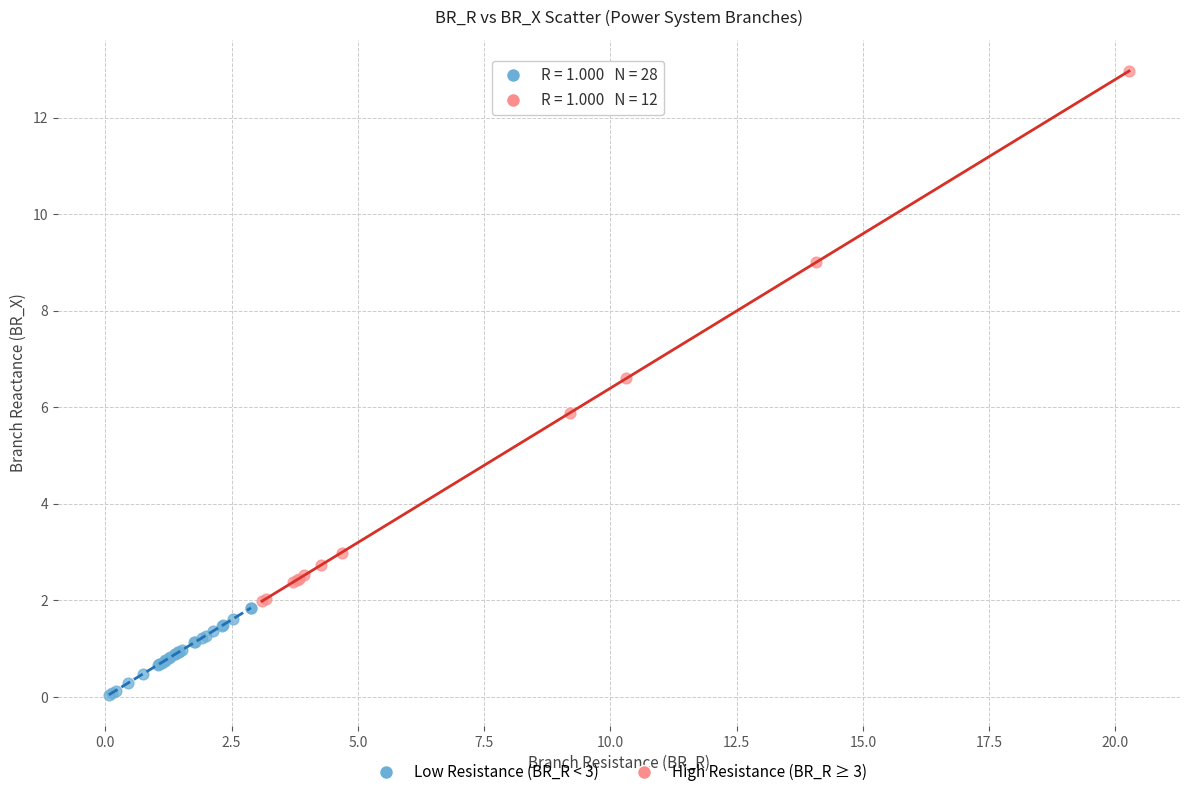

Which series contains the highest Y value?

High Resistance (BR_R ≥ 3)